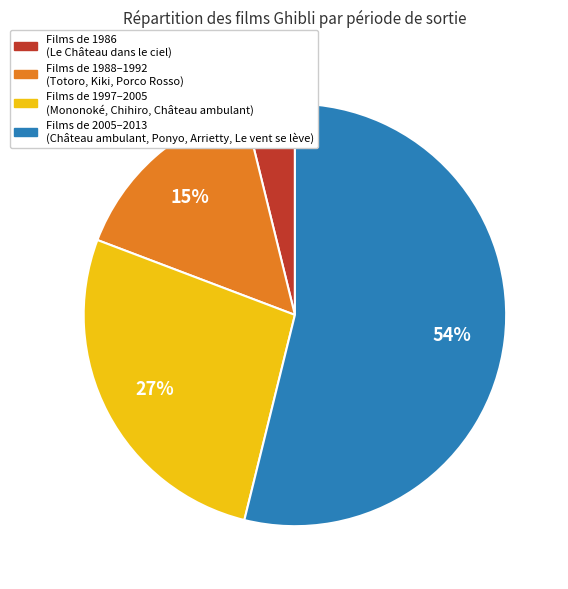

Which has a higher value, Films de 1997–2005 (Mononoké, Chihiro, Château ambulant) or Films de 1986 (Le Château dans le ciel)?

Films de 1997–2005 (Mononoké, Chihiro, Château ambulant)